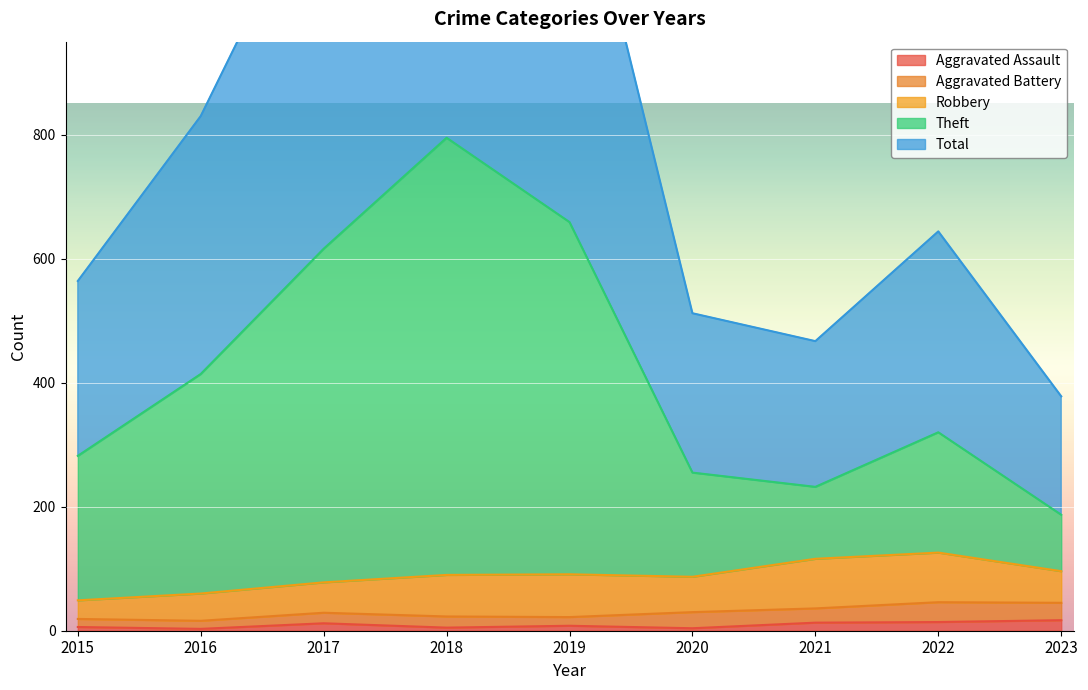

True or false: Aggravated Assault has a value of 5 at 2018.

True